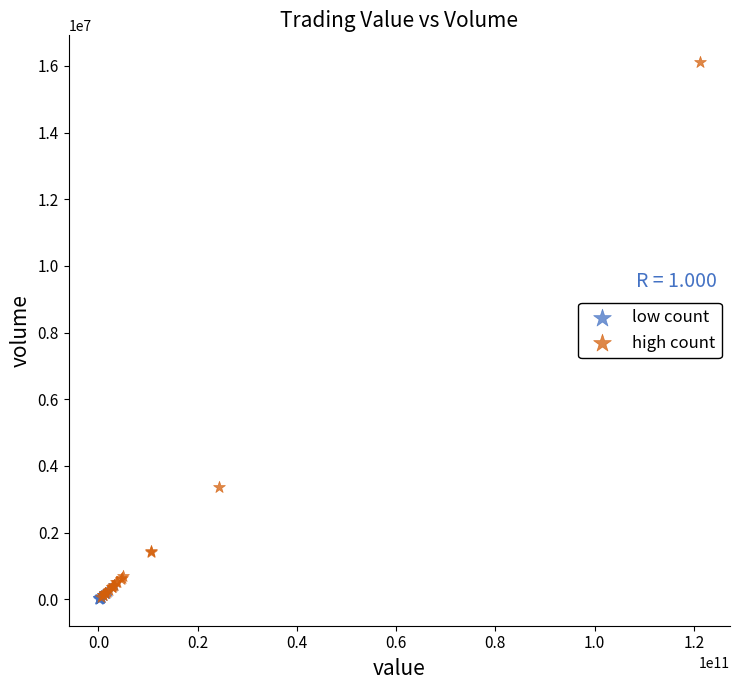

What are all the series names shown in the legend?

low count, high count